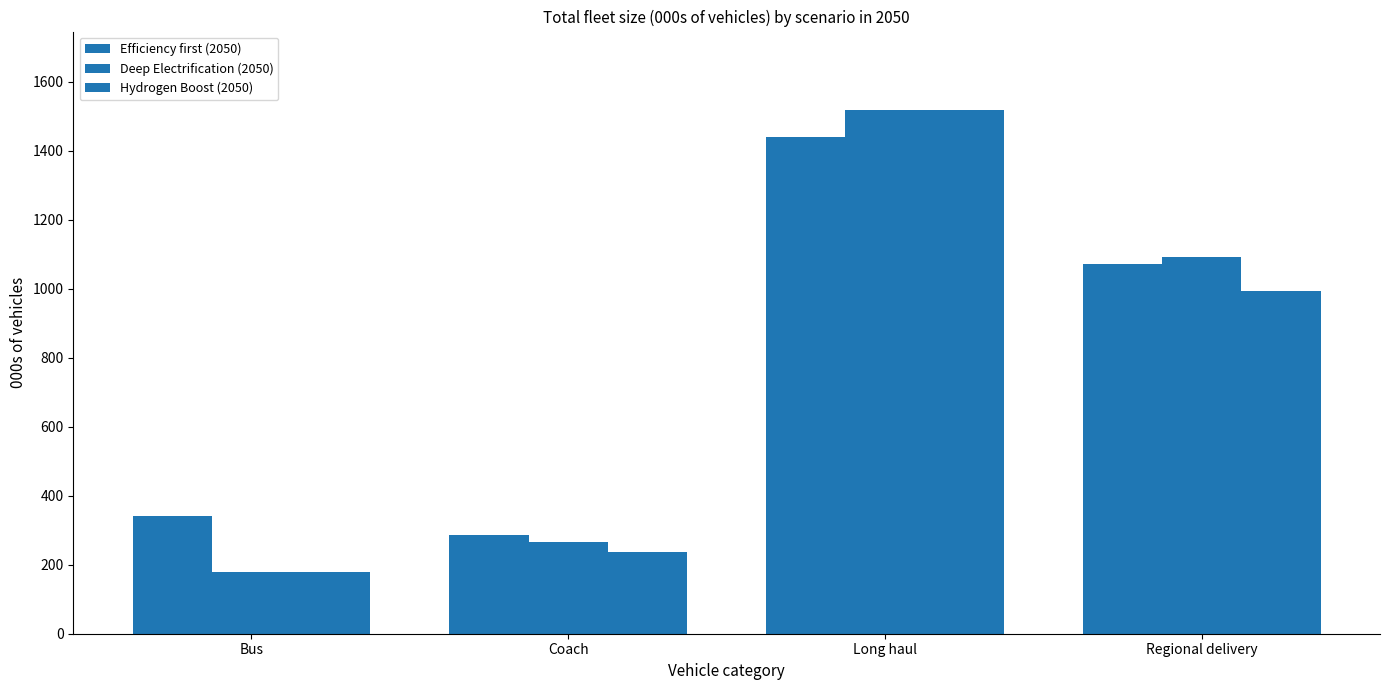

At which category does the chart reach its minimum across all series?

Bus